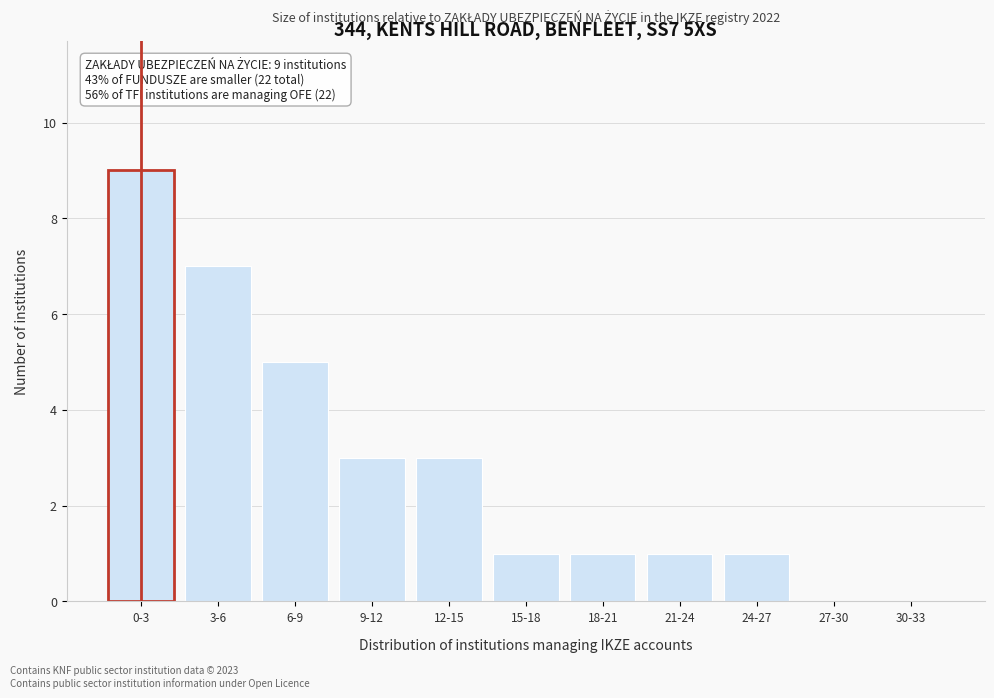

Reading left to right, transcribe all the data shown in this chart.

0-3=9	3-6=7	6-9=5	9-12=3	12-15=3	15-18=1	18-21=1	21-24=1	24-27=1	27-30=0	30-33=0